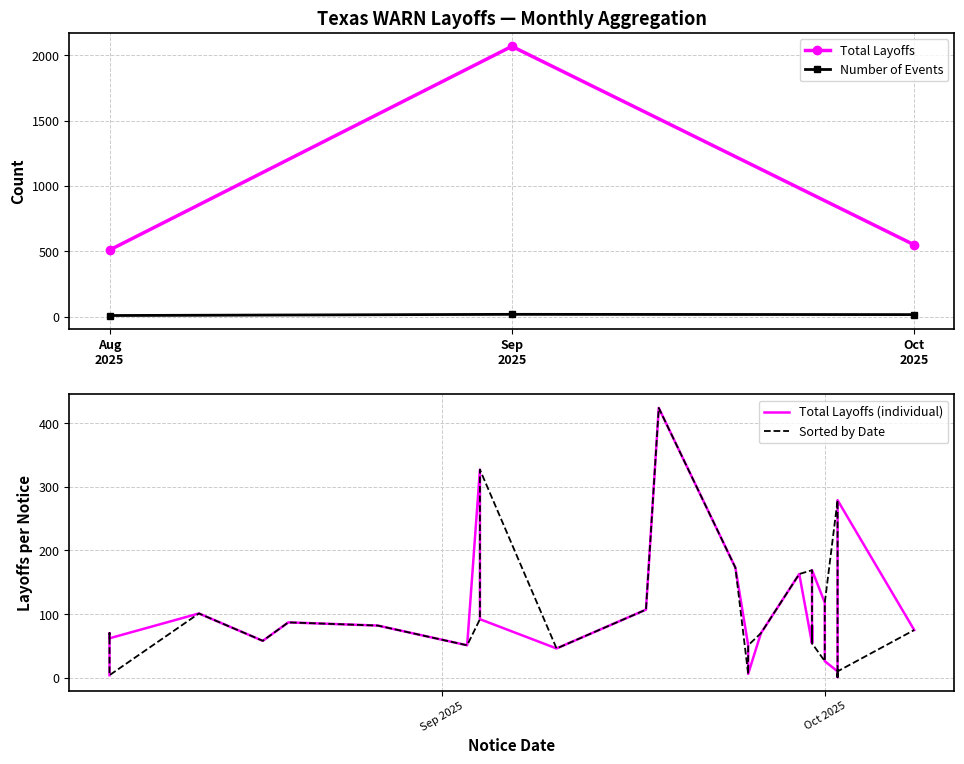

What is the highest value of the Total Layoffs series?

2068